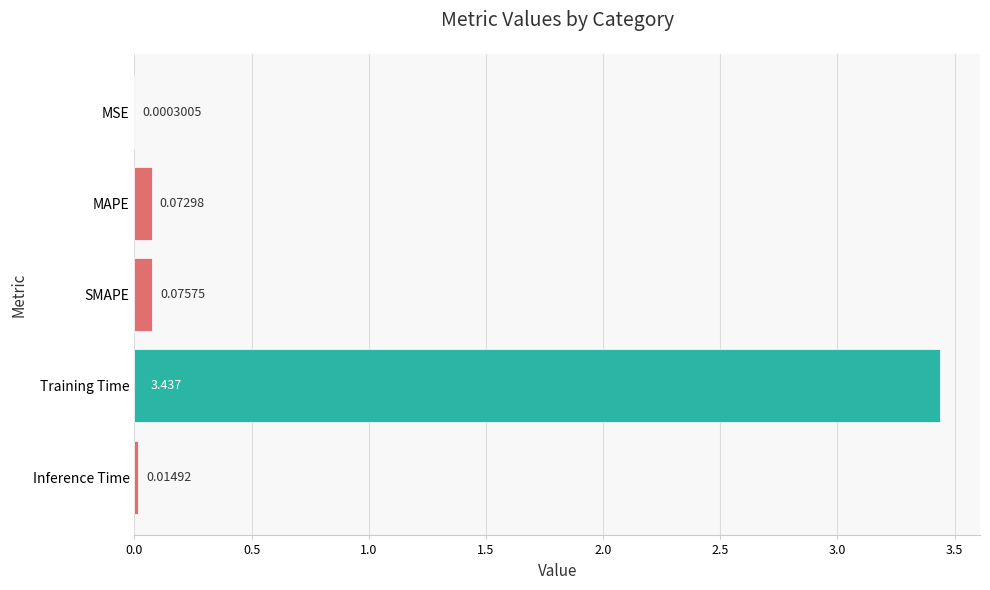

Which category has the highest value across all series?

Training Time